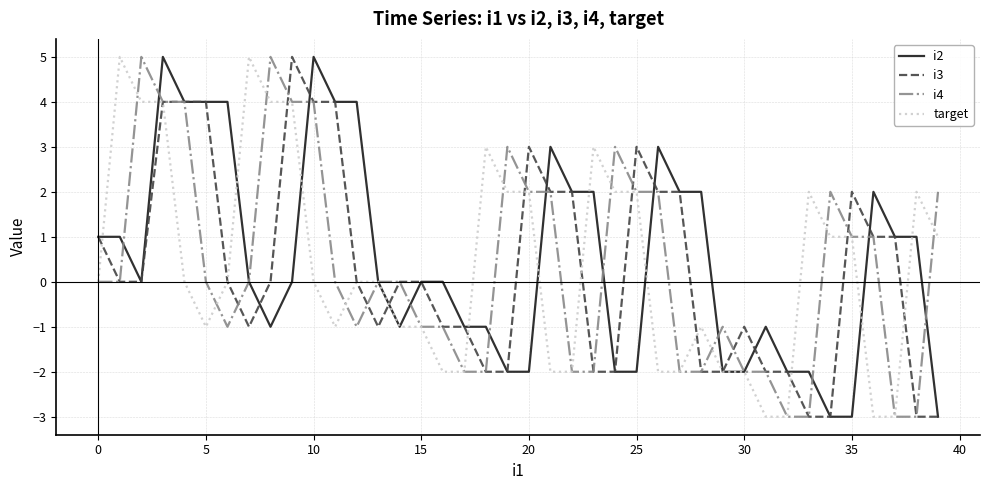

What is the smallest value displayed?

-3